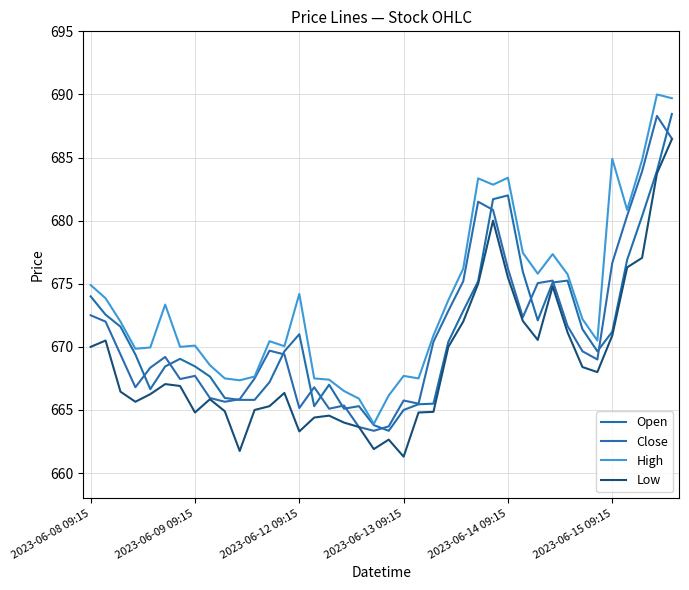

How many lines are shown in the chart?

4